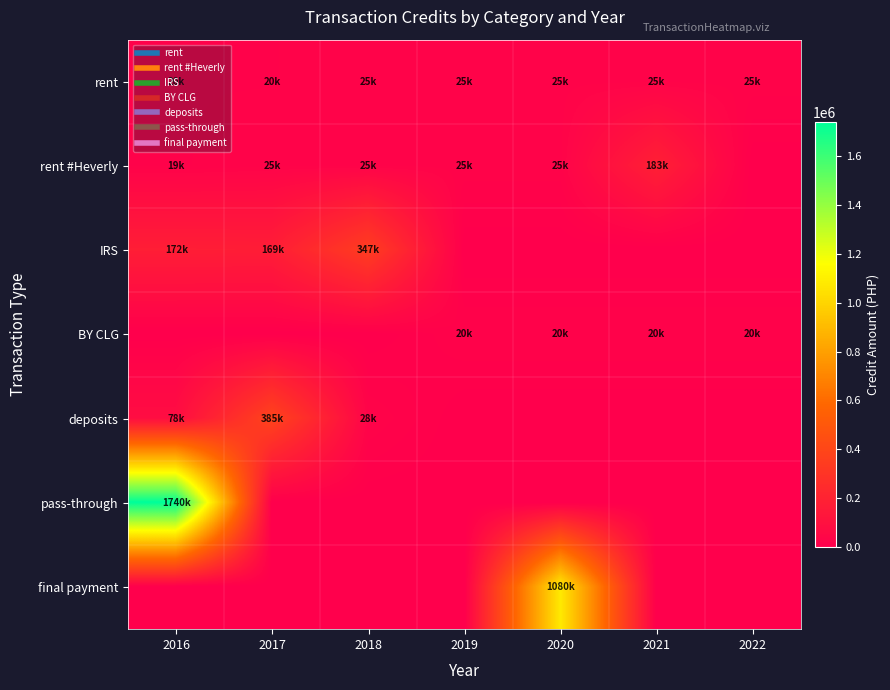

Which series changed the most between 2016 and 2018?

pass-through